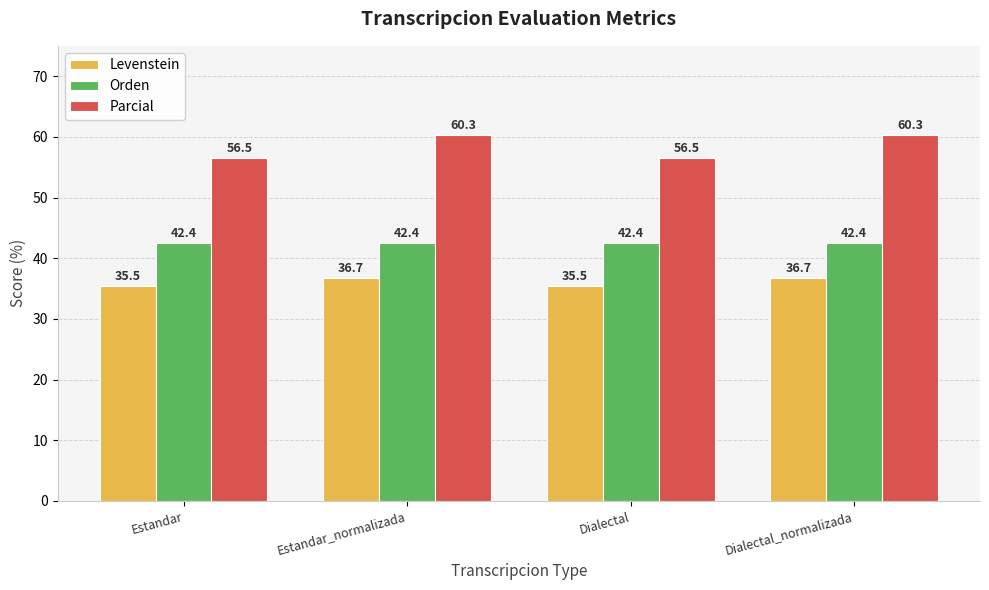

What is the difference between the highest and lowest values at Estandar?

21.0